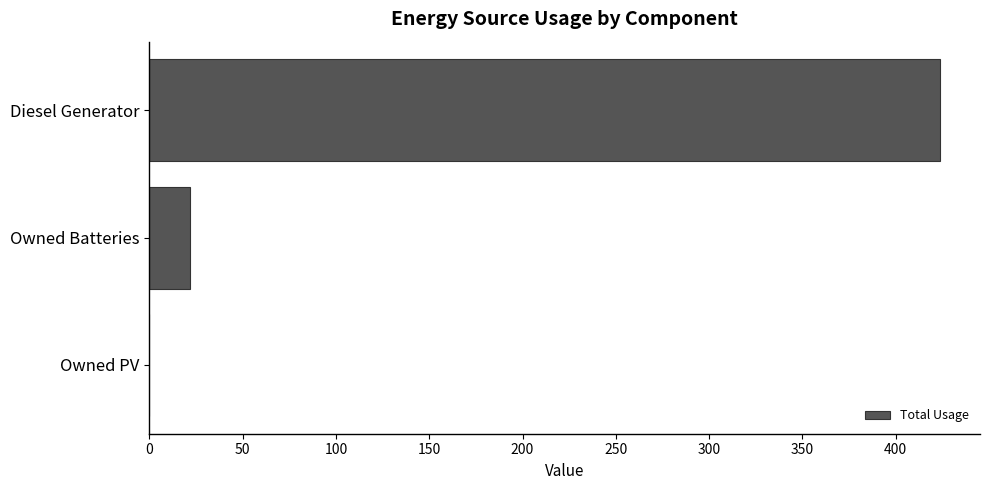

Between Owned PV and Owned Batteries, which is larger?

Owned Batteries